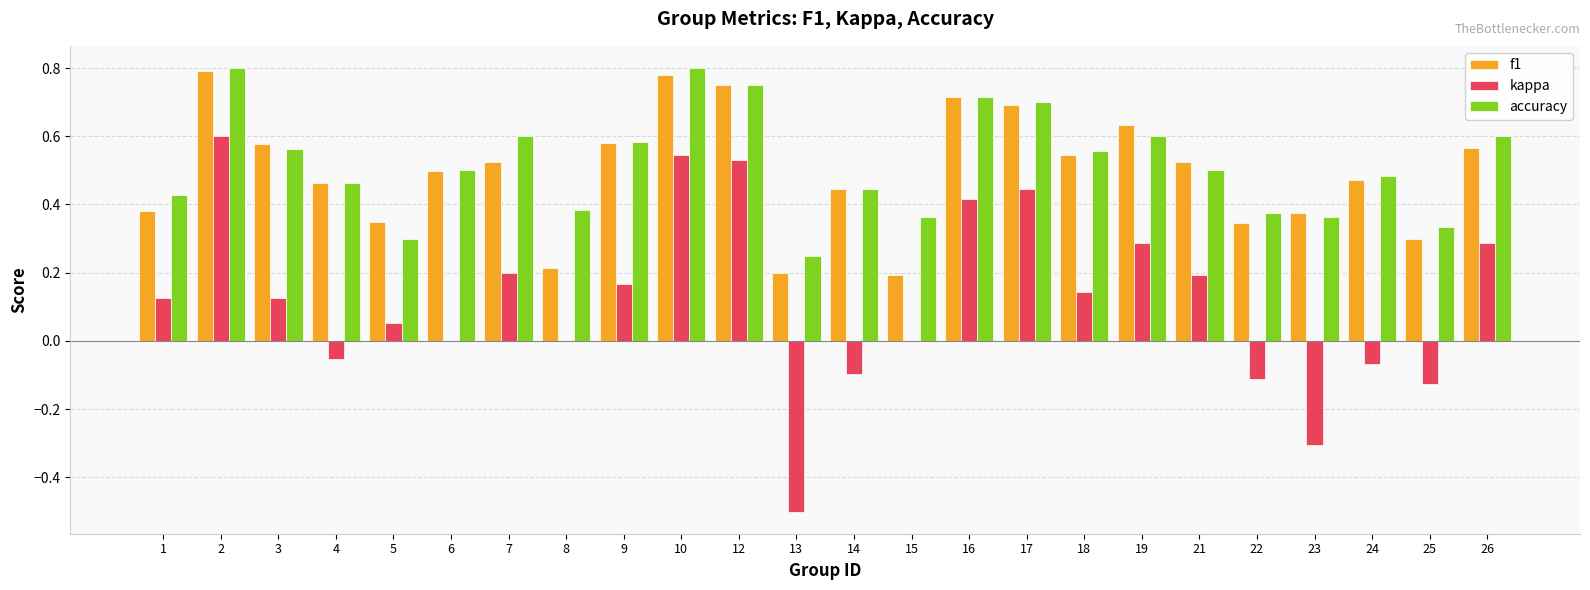

Is the value of accuracy at 6 greater than the value of f1 at 18?

No